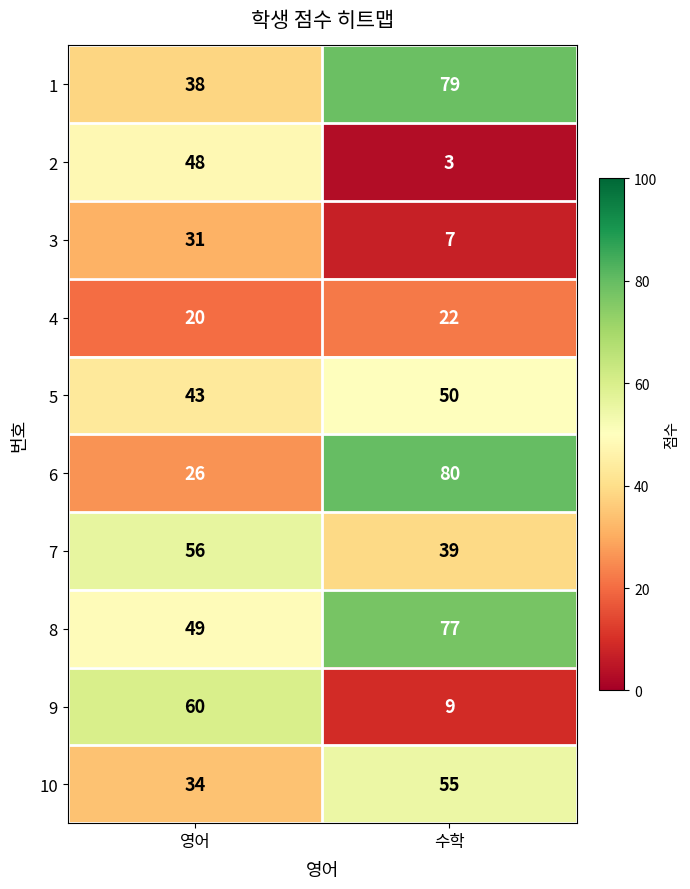

Count the number of categories in the chart.

2